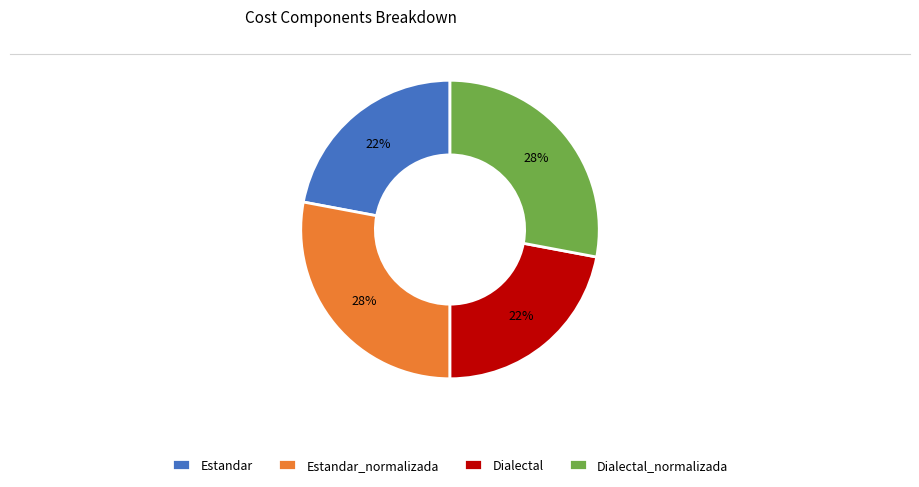

Combined, do Estandar_normalizada and Dialectal_normalizada account for over 50%?

Yes